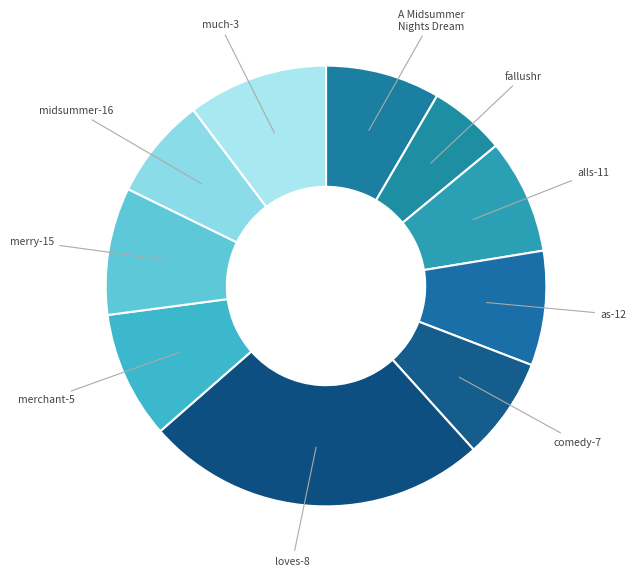

How many segments does this pie chart have?

10